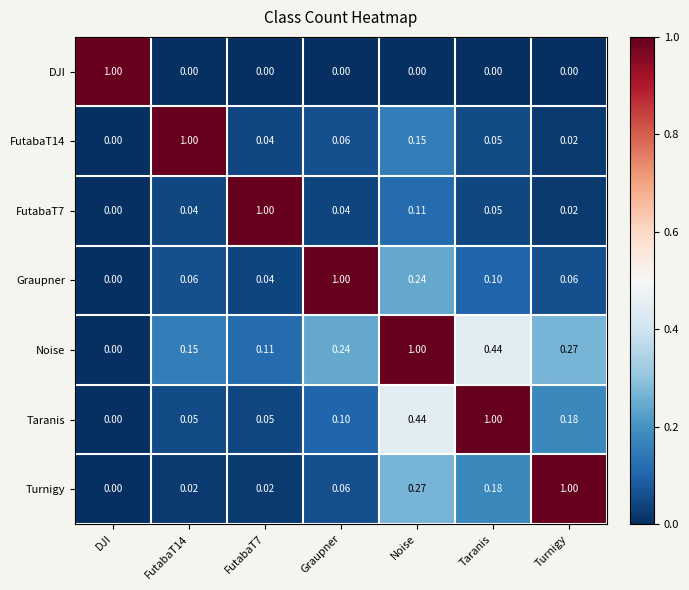

At which label does Taranis reach its minimum?

DJI